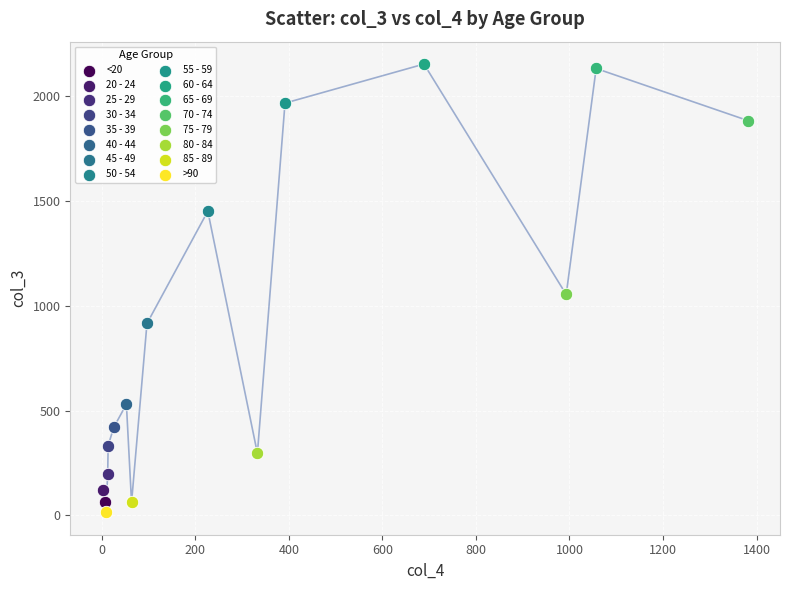

Which series reaches the maximum Y coordinate?

60 - 64